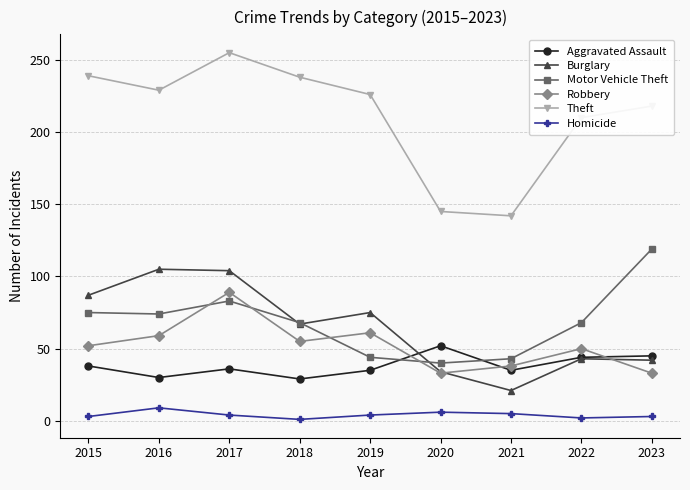

What is the value of the Robbery point at the 3rd from the left?

89